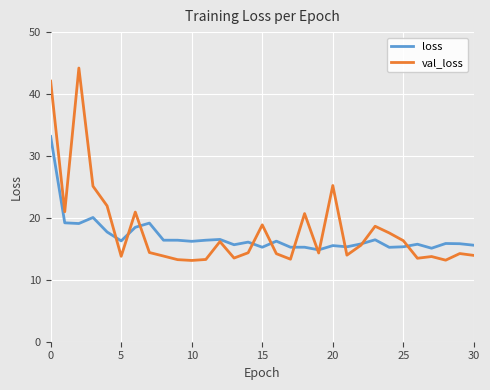

Is this an area chart (filled region under the line)?

No